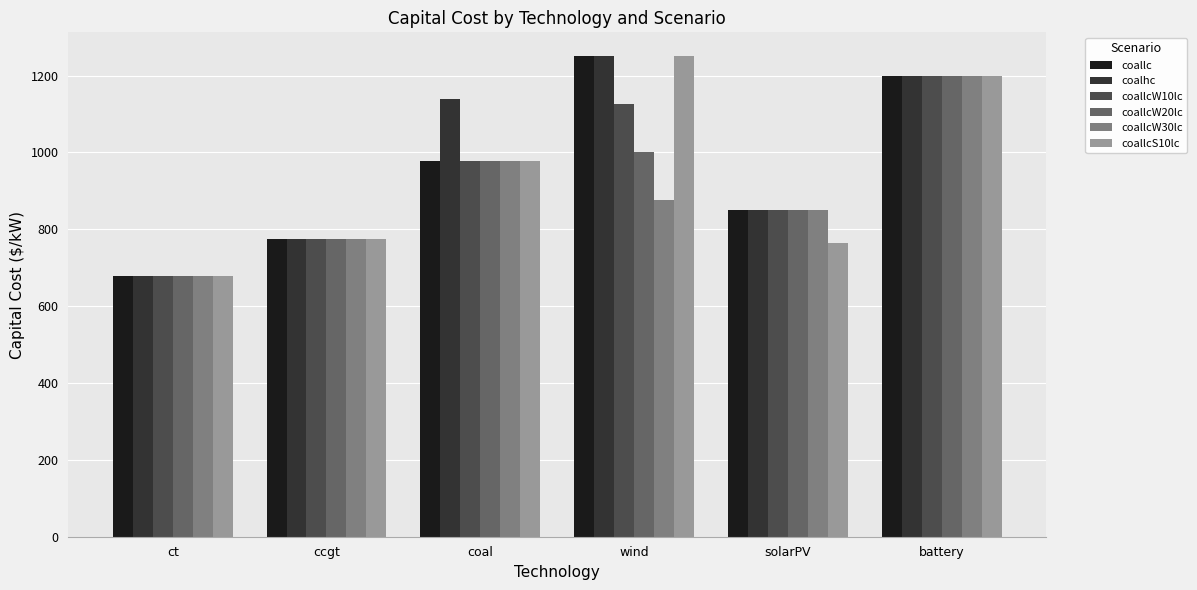

What position from the left is battery?

6